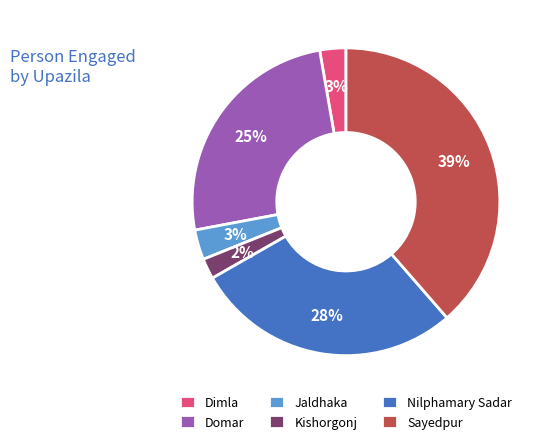

Is it true that Sayedpur is 39% of the pie?

True